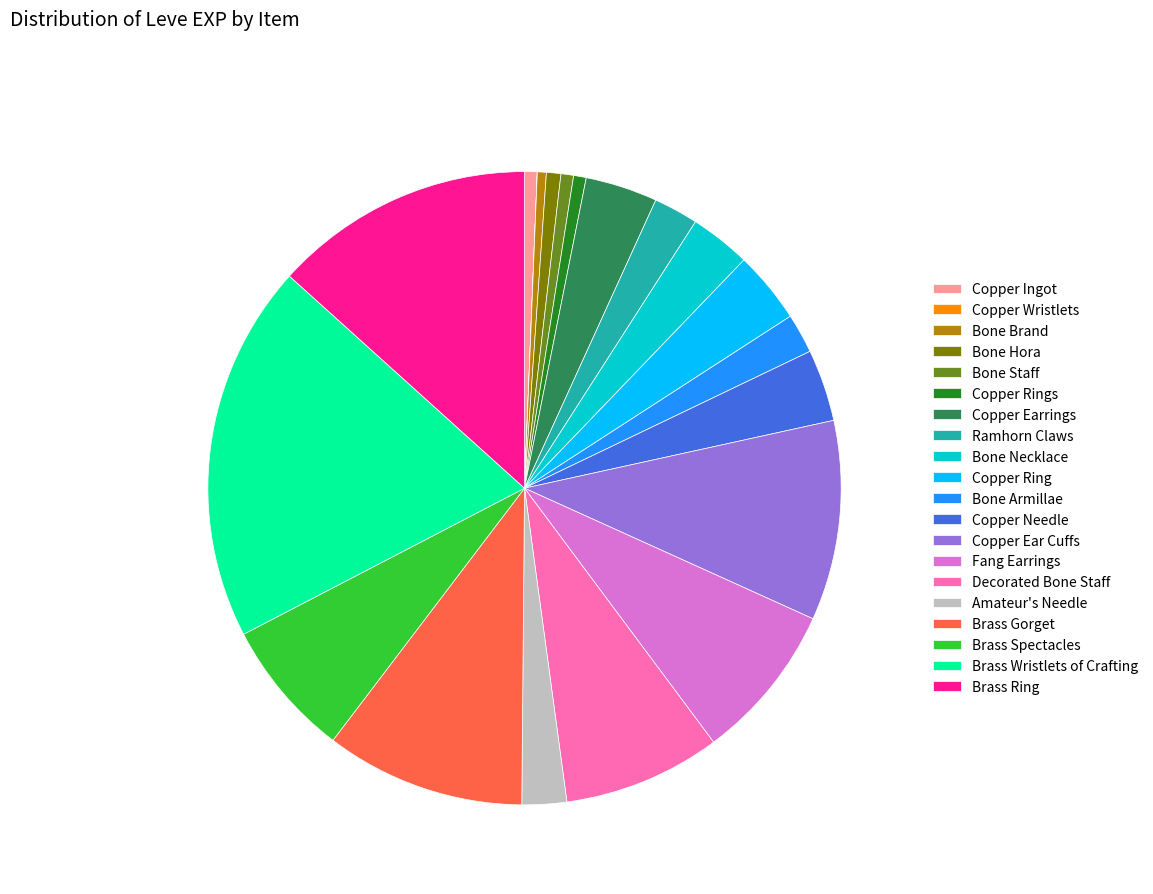

Which has a higher value, Amateur's Needle or Brass Spectacles?

Brass Spectacles